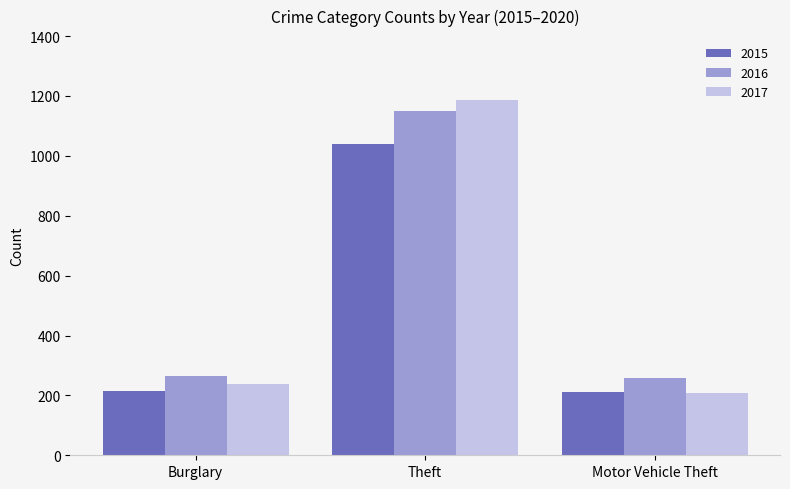

Where is 2015 nearest to the value 626?

Burglary